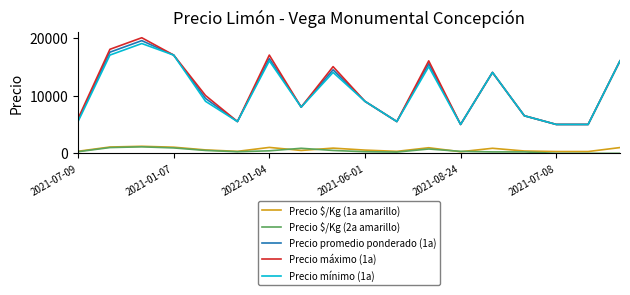

Which series has the widest spread of values?

Precio máximo (1a)